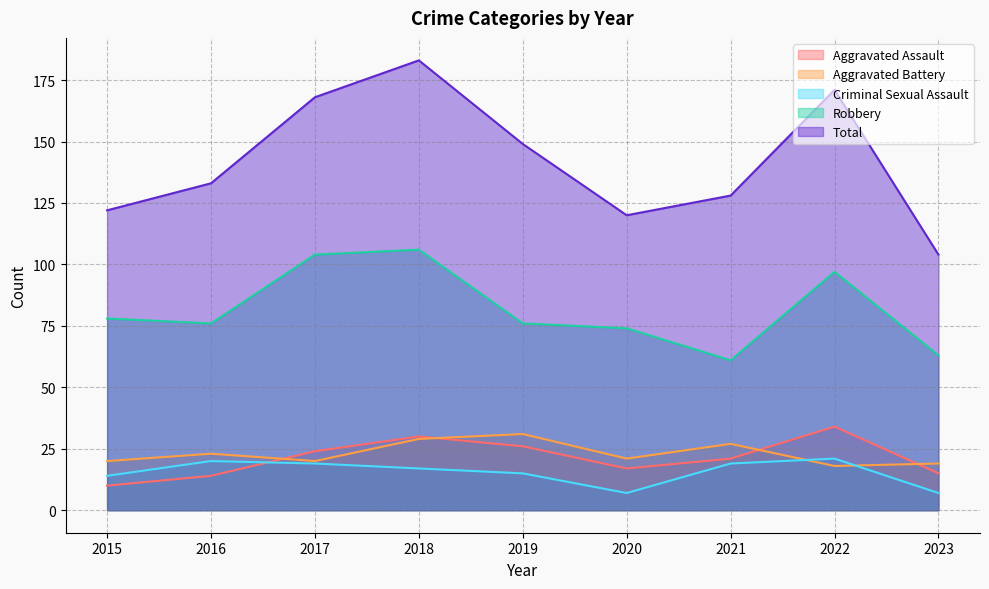

Which label corresponds to the smallest value in the chart?

2020